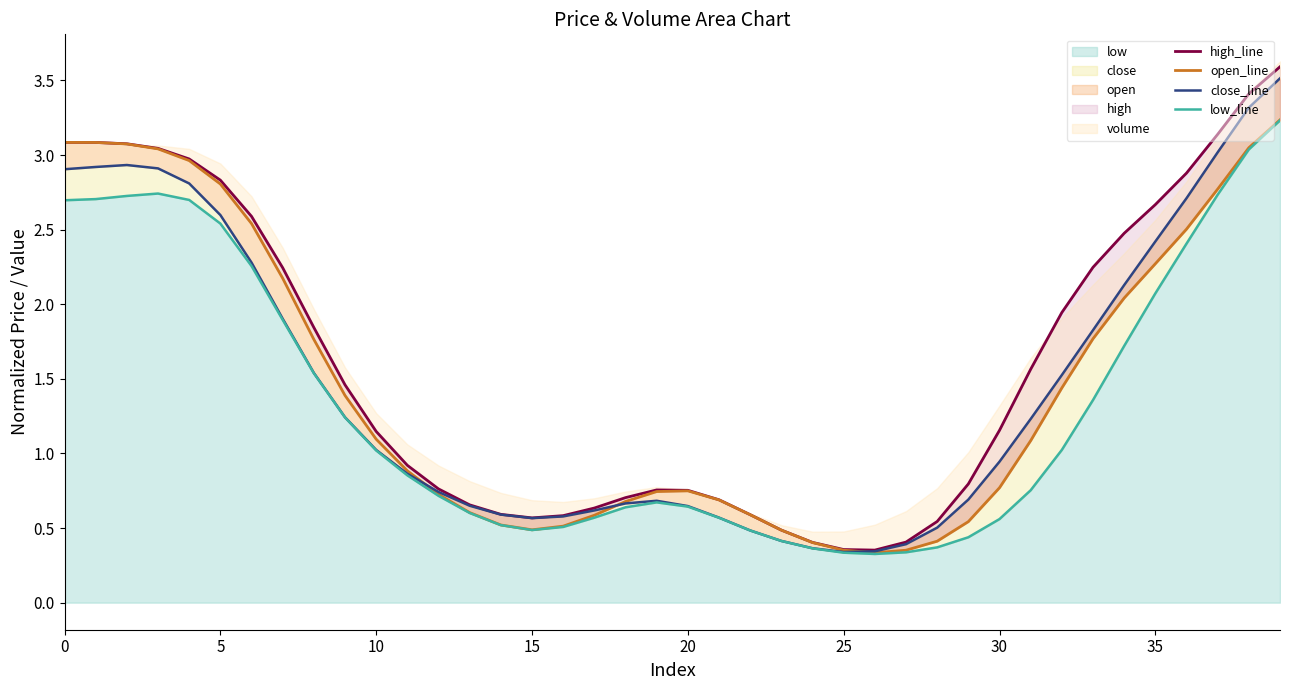

At which category does the chart reach its peak across all series?

39